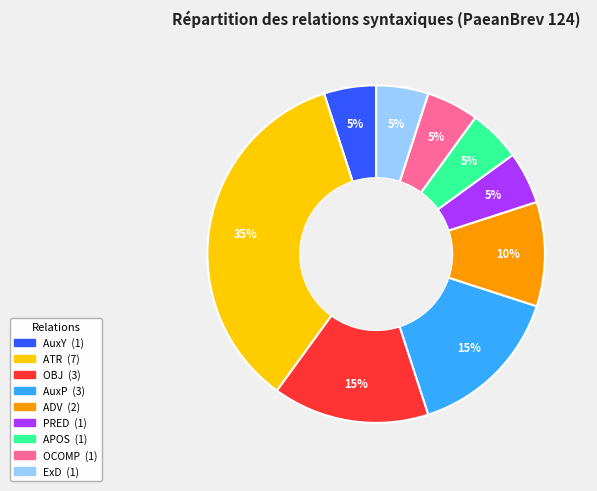

How many slices are in this pie chart?

9